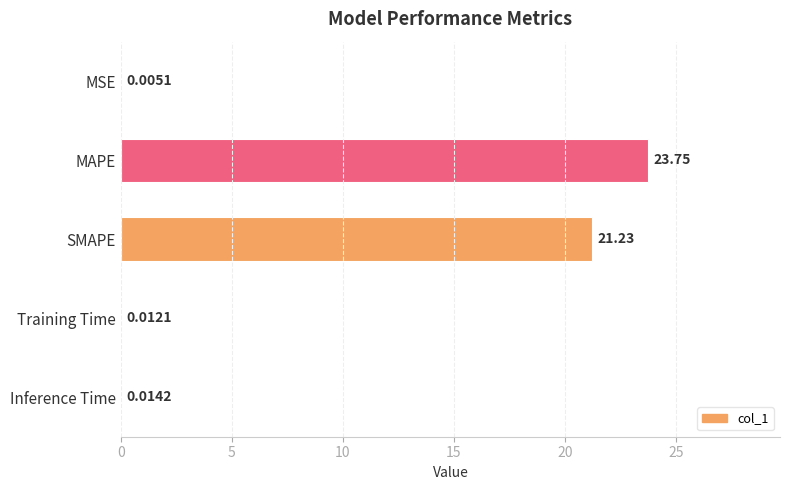

What is the change in value from SMAPE to Training Time?

-21.2